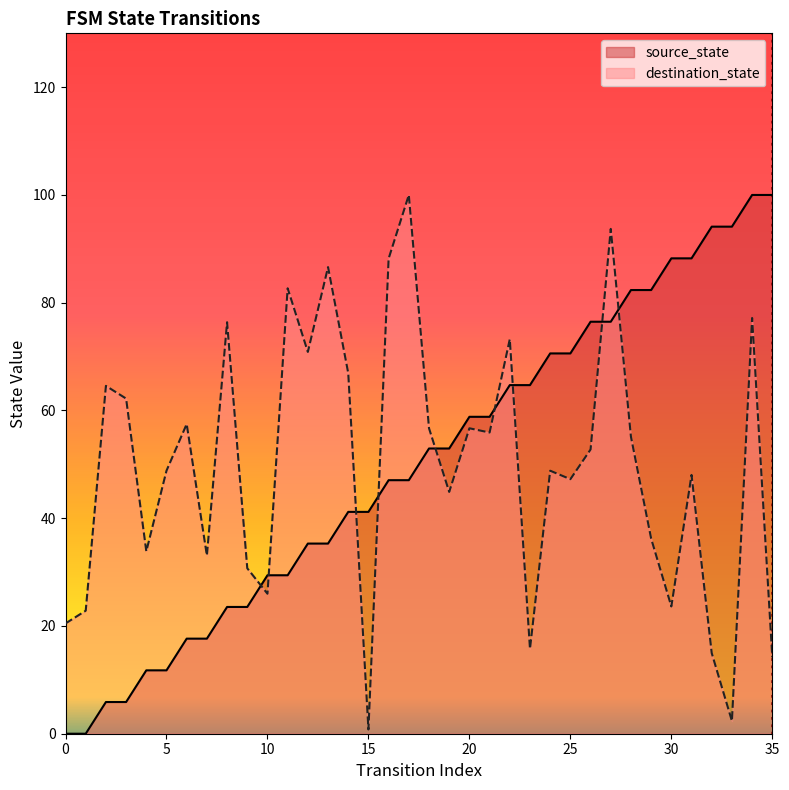

After their last crossing, which series has the higher values: source_state or destination_state?

source_state